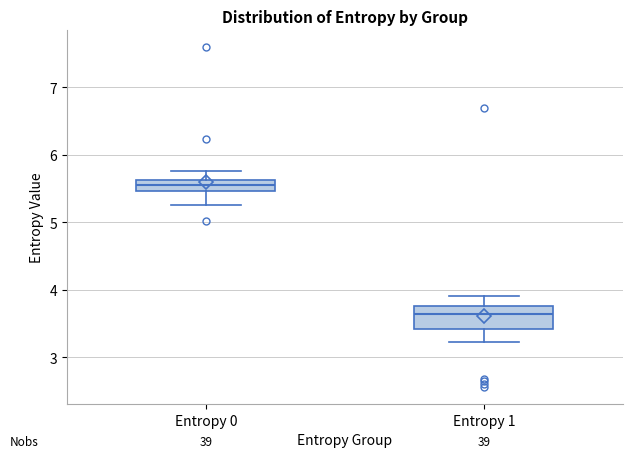

Reading left to right, transcribe this box plot: for each box, give where its median line is, the range the box spans, and where its two whiskers end, as read against the y-axis. The values are not printed on the chart, so give them approximately, as read against the axis.

Entropy 0: median 5.6 (inside the box), box 5.5 to 5.6, whiskers 5.3 to 5.8
Entropy 1: median 3.6, box 3.4 to 3.8, whiskers 3.2 to 3.9